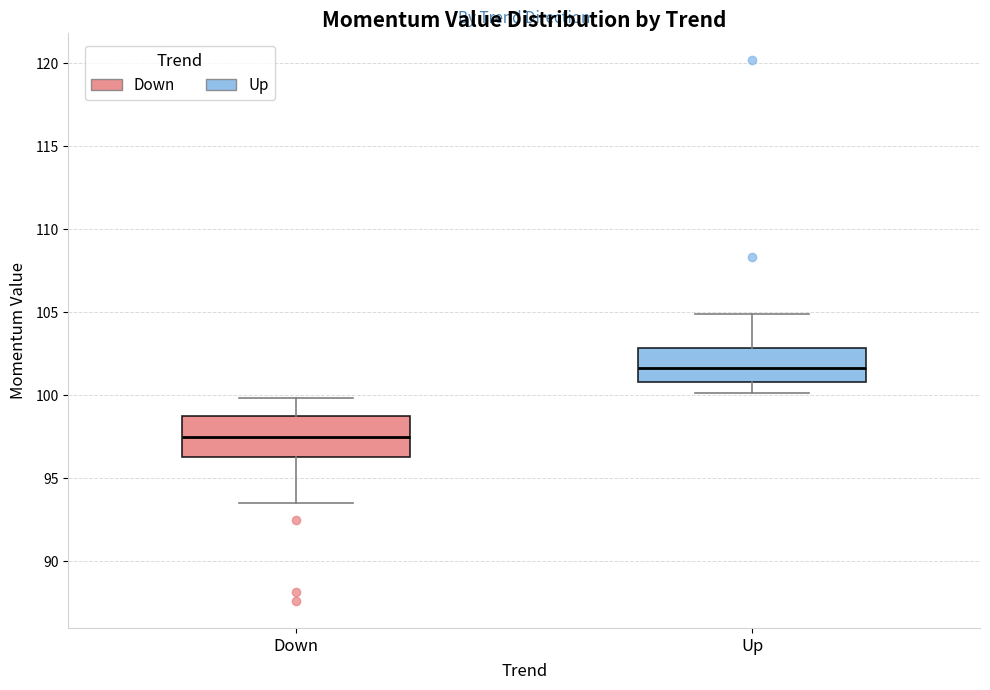

Where does the median line of the box for Down sit on the y-axis? The values are not printed on the chart, so give them approximately, as read against the axis.

97.5